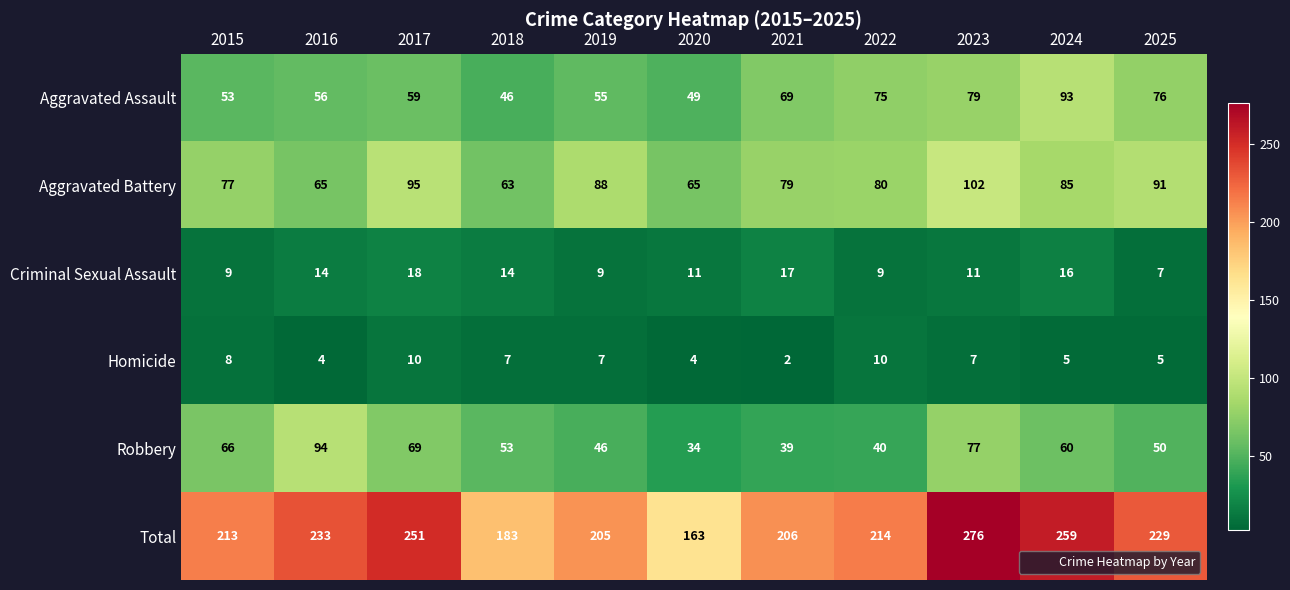

The value of Criminal Sexual Assault at 2024 is 16. True or false?

True